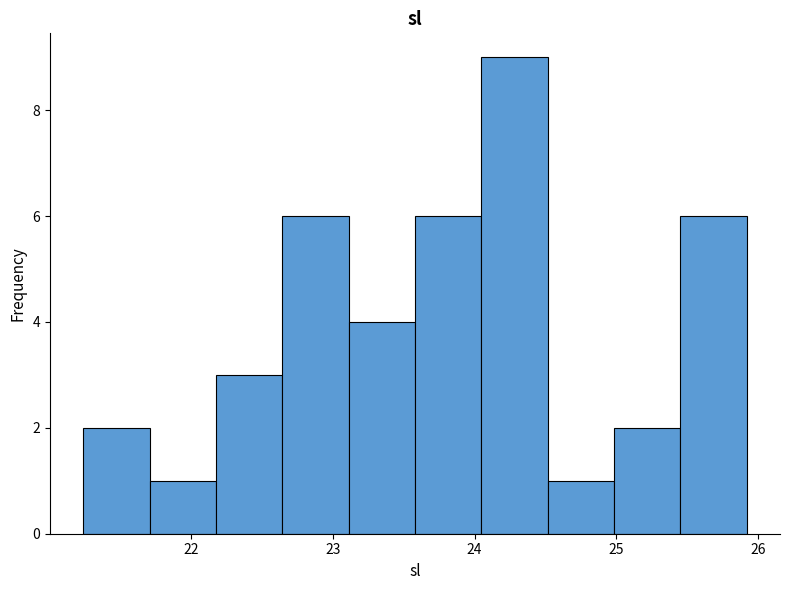

Reading left to right, list every bar in this chart as the range it spans on the x-axis followed by its height. Neither the bar edges nor the heights are printed on the chart, so give them approximately, as read against the axes.

21.2 to 21.7: 2
21.7 to 22.2: 1
22.2 to 22.6: 3
22.6 to 23.1: 6
23.1 to 23.6: 4
23.6 to 24.0: 6
24.0 to 24.5: 9
24.5 to 25.0: 1
25.0 to 25.5: 2
25.5 to 25.9: 6